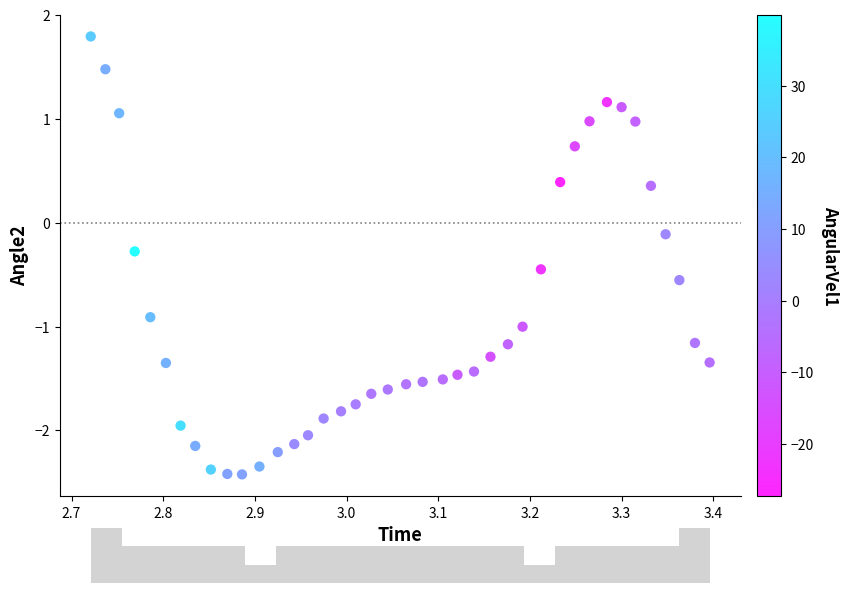

What is the range of X values (max minus min)?

0.7